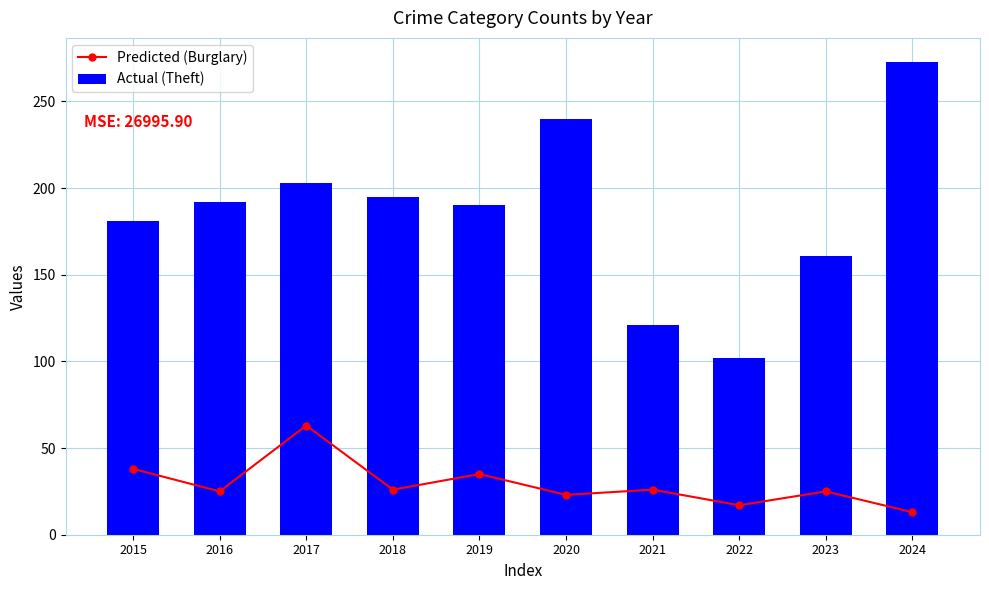

Which has a higher value, 2023 or 2018?

2018